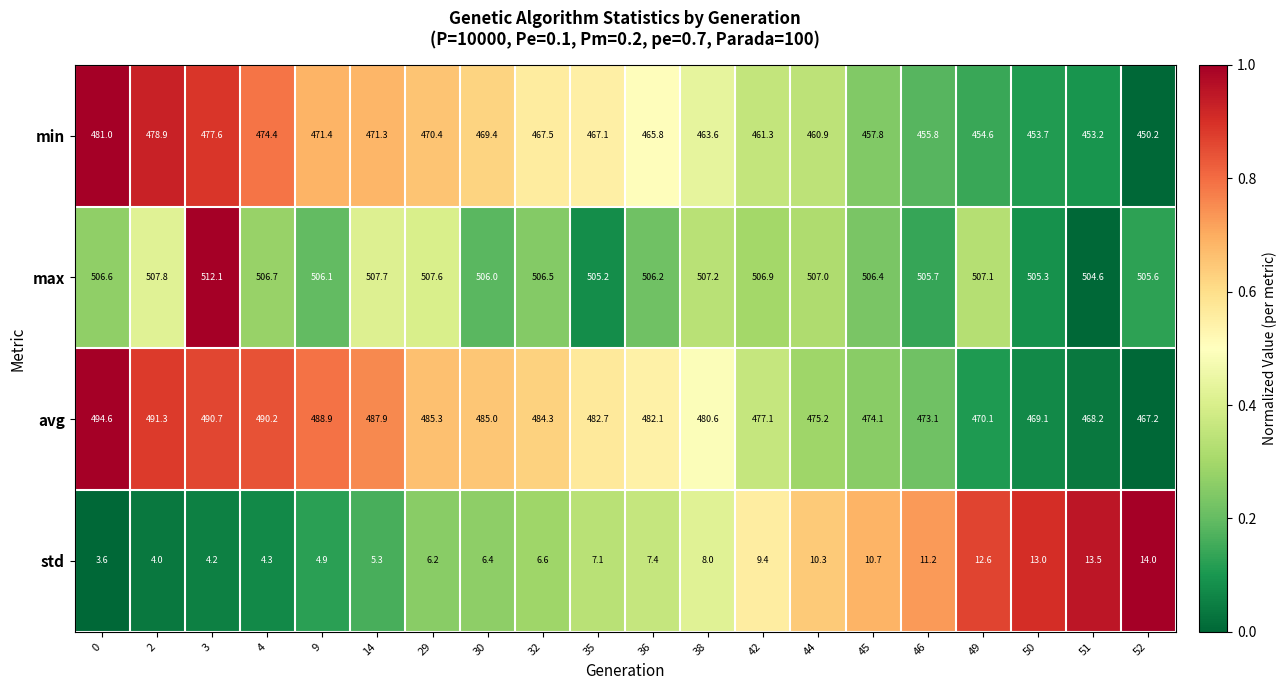

Where is min nearest to the value 465?

36